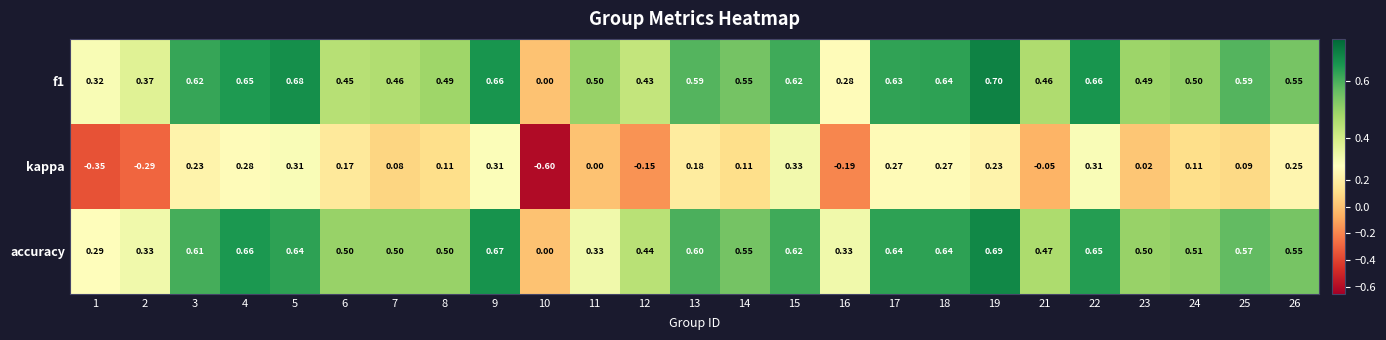

Is the value of accuracy at 9 greater than the value of kappa at 11?

Yes